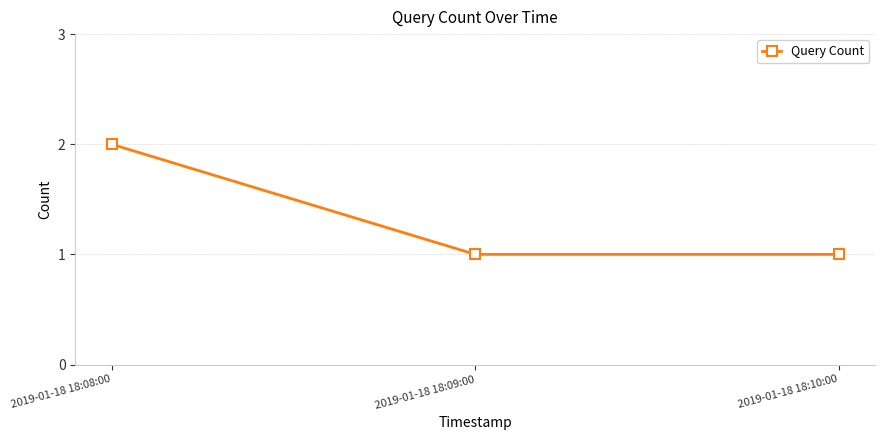

What is the smallest value displayed?

1